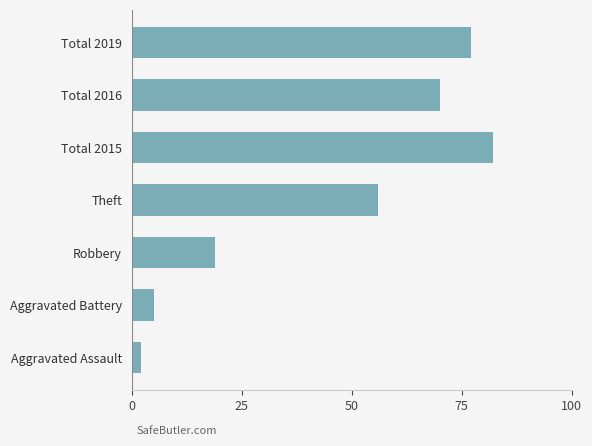

What is the average value?

44